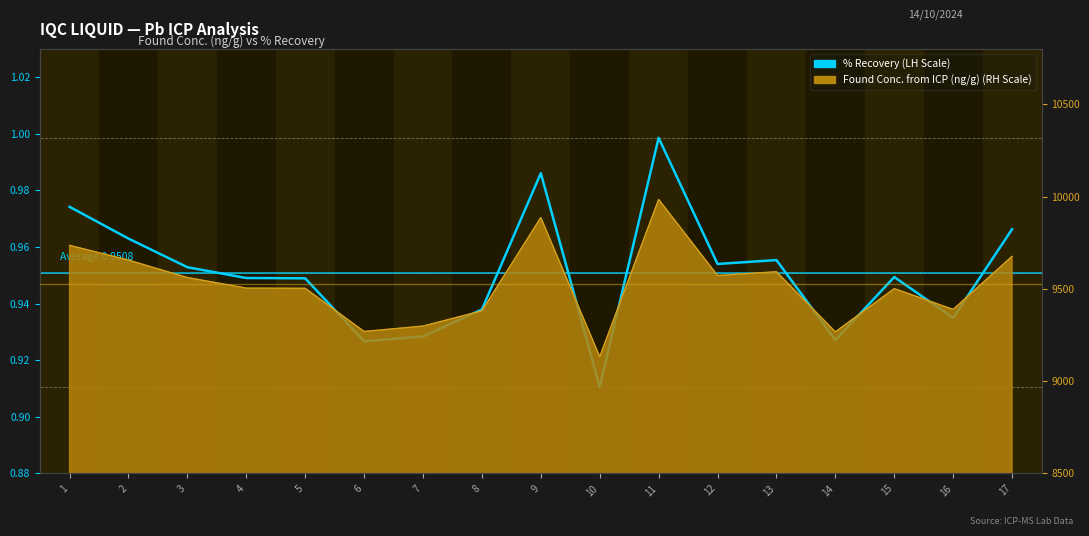

Reading left to right, list all the values displayed in this chart.

1=1.0	2=1.0	3=1.0	4=0.9	5=0.9	6=0.9	7=0.9	8=0.9	9=1.0	10=0.9	11=1.0	12=1.0	13=1.0	14=0.9	15=0.9	16=0.9	17=1.0